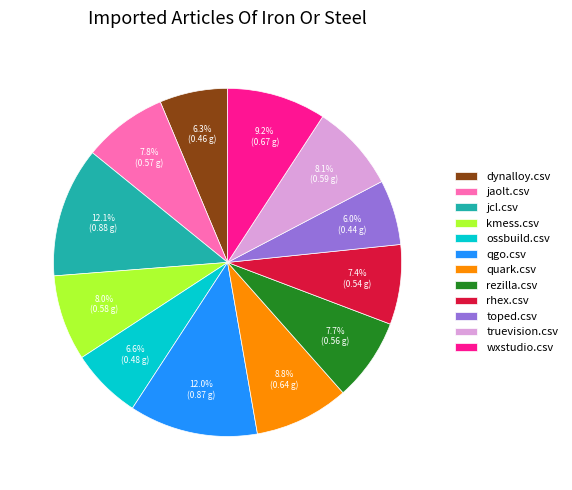

To the nearest percent, what portion does toped.csv represent?

6%